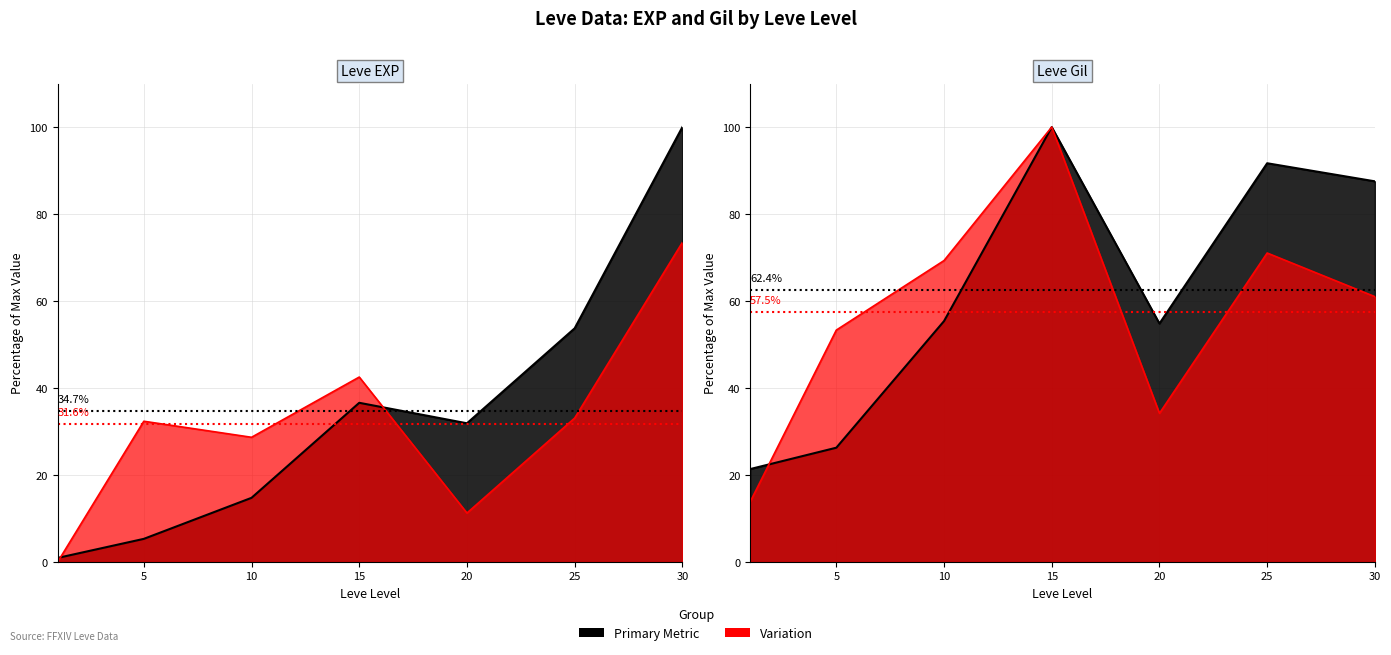

Reading right to left, extract all data points from this chart.

Leve EXP: 100.0	53.7	31.9	36.6	14.7	5.3	0.9
Leve Gil: 87.5	91.7	54.8	100.0	55.4	26.3	21.4